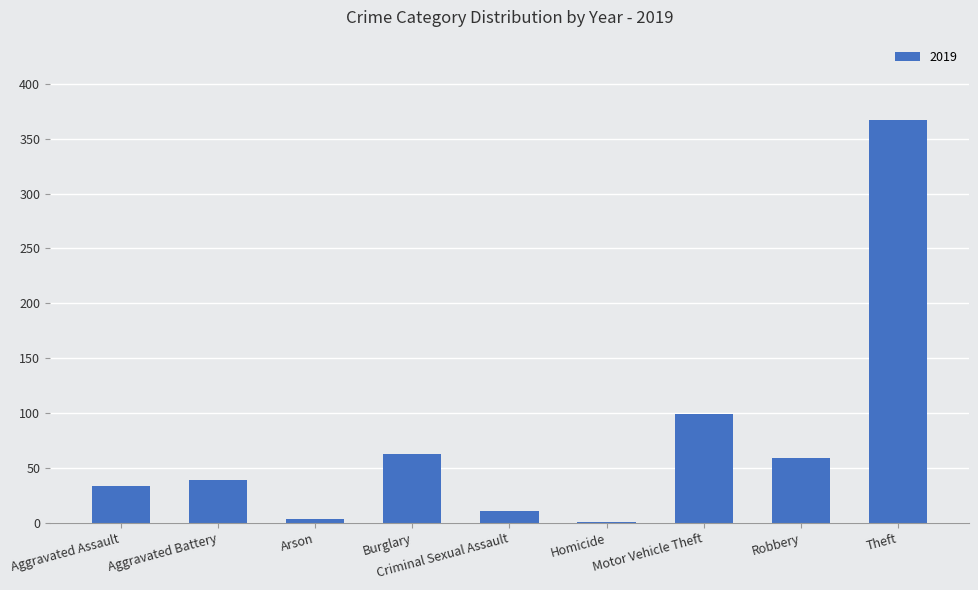

Which has a higher value, Aggravated Battery or Robbery?

Robbery